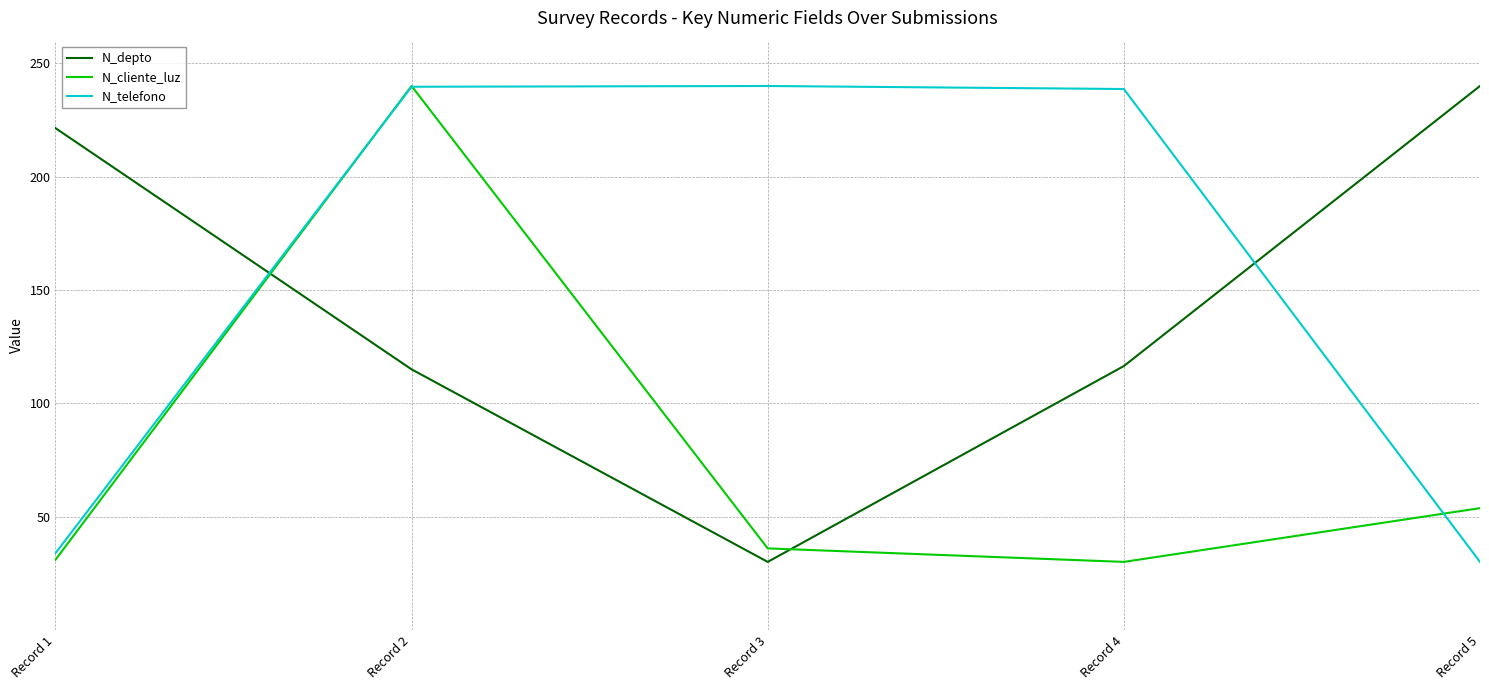

List the series in order of their overall mean, highest first.

N_telefono, N_depto, N_cliente_luz